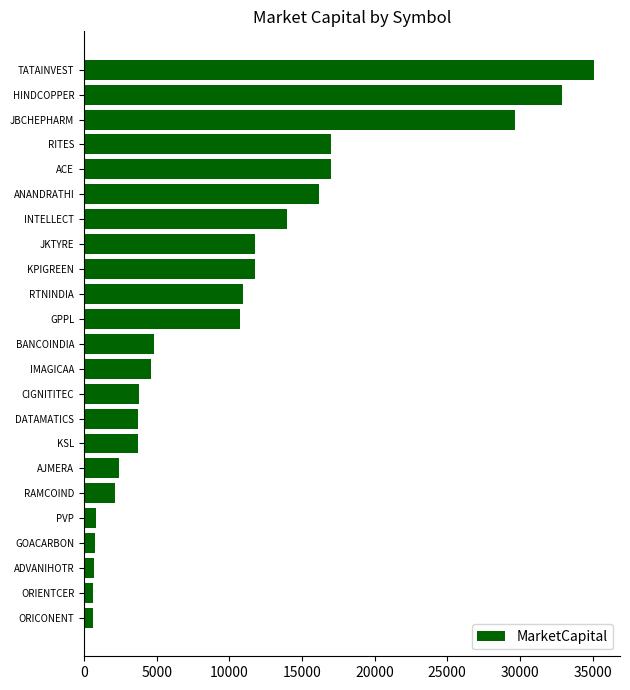

What is the label of the 20th bar from the bottom?

RITES